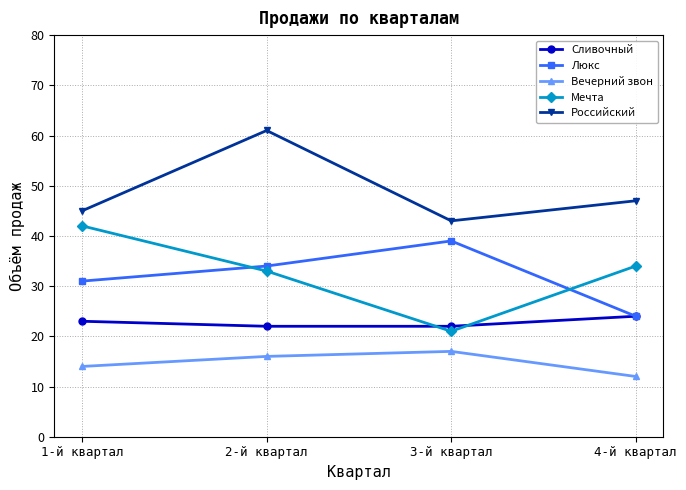

True or false: Российский has more than 0 interior local peaks.

True